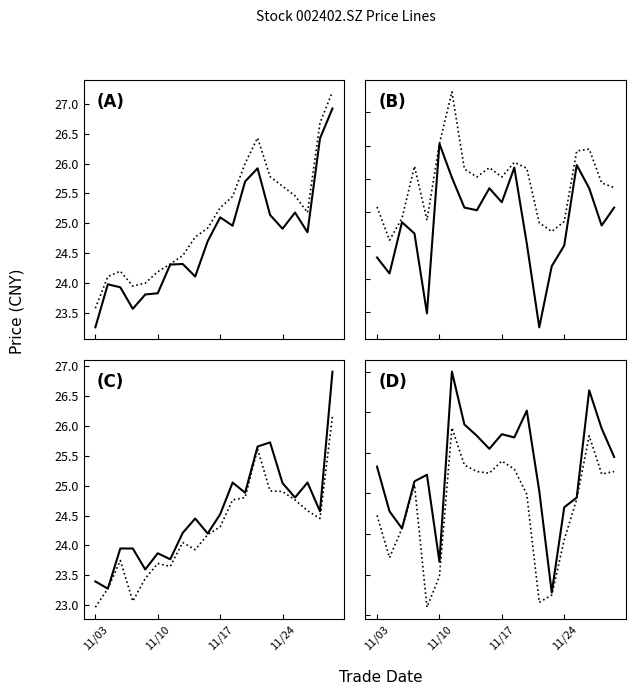

True or false: close/open has a value of 11.1 at 11.

False